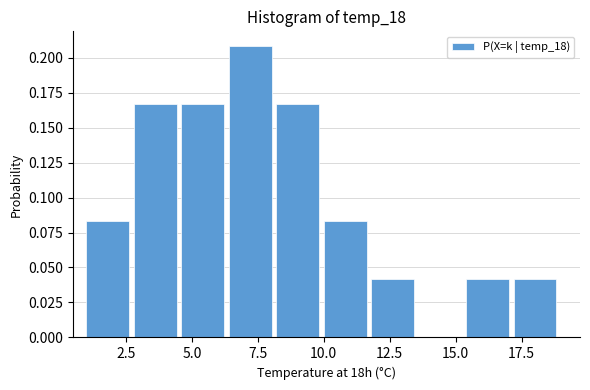

Read against the x-axis, roughly where is the centre of the tallest bar?

7.0